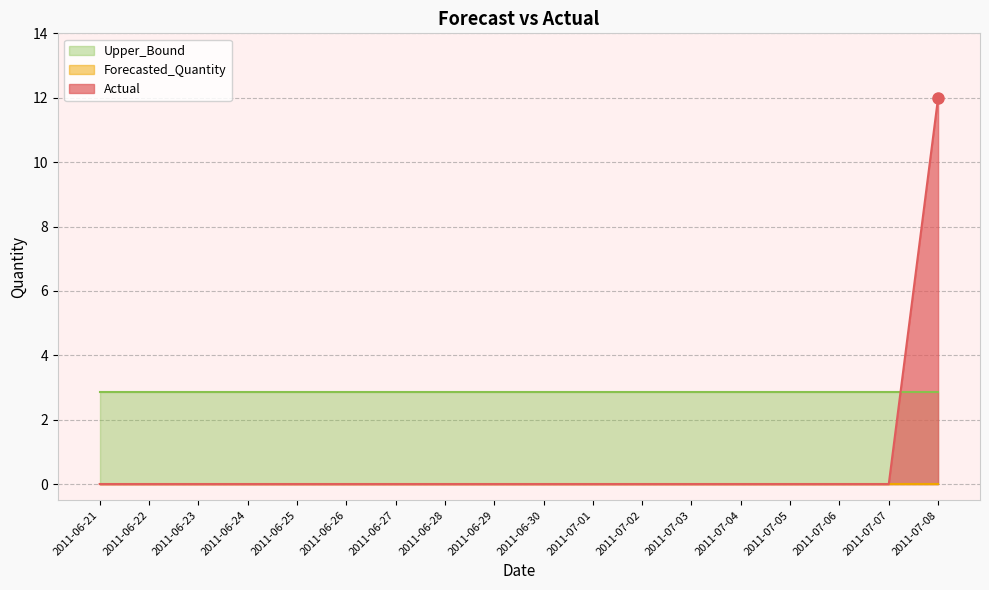

Which series has the largest total across all categories?

Upper_Bound